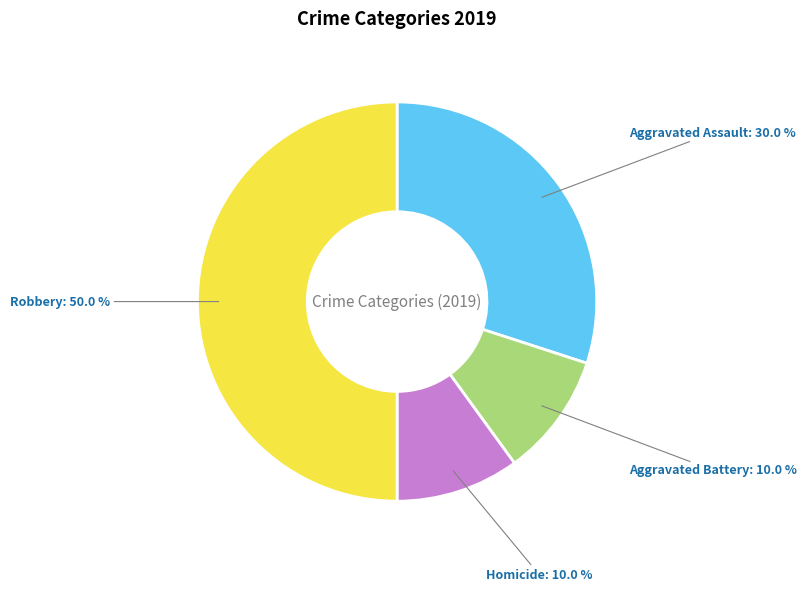

Does Aggravated Battery represent more than half of the total?

No